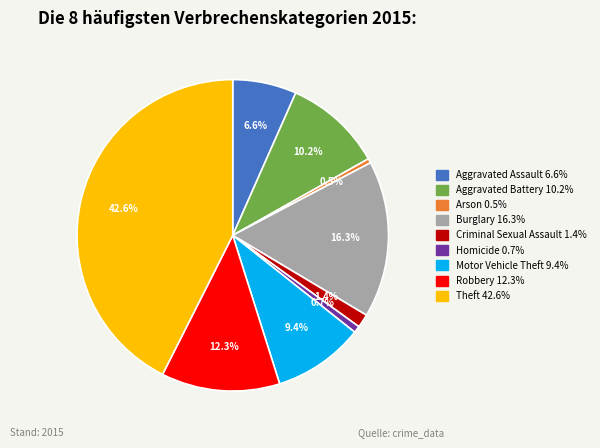

To the nearest percent, what percentage of the pie is Aggravated Battery?

10%